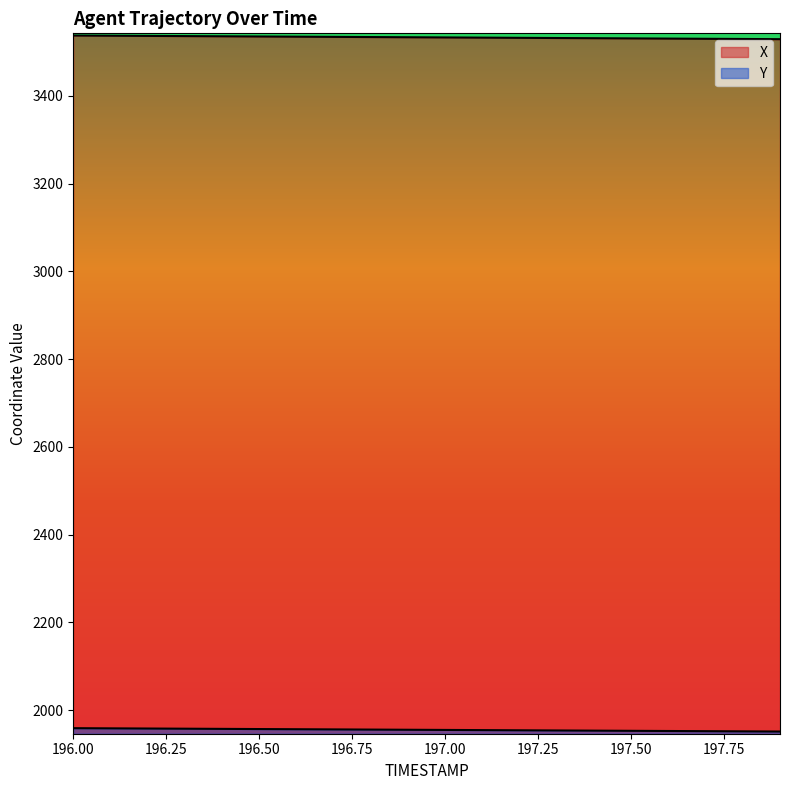

True or false: X and Y intersect in this chart.

False